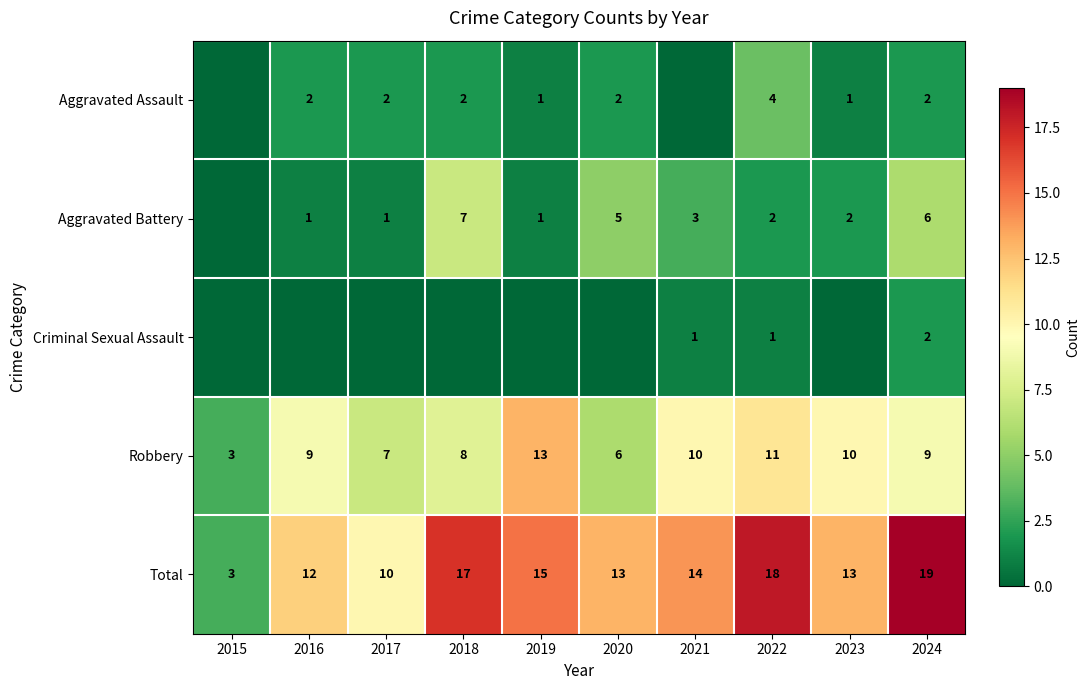

Read the Robbery value at 2015.

3